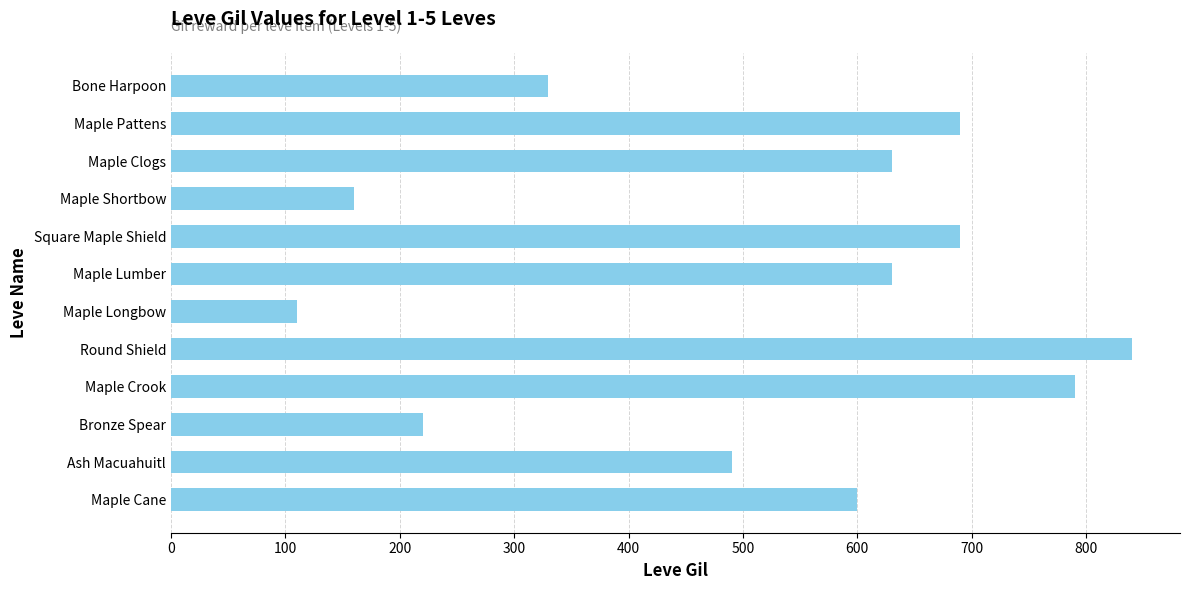

Reading bottom to top, list all the values displayed in this chart.

Maple Cane=600	Ash Macuahuitl=490	Bronze Spear=220	Maple Crook=790	Round Shield=840	Maple Longbow=110	Maple Lumber=630	Square Maple Shield=690	Maple Shortbow=160	Maple Clogs=630	Maple Pattens=690	Bone Harpoon=330